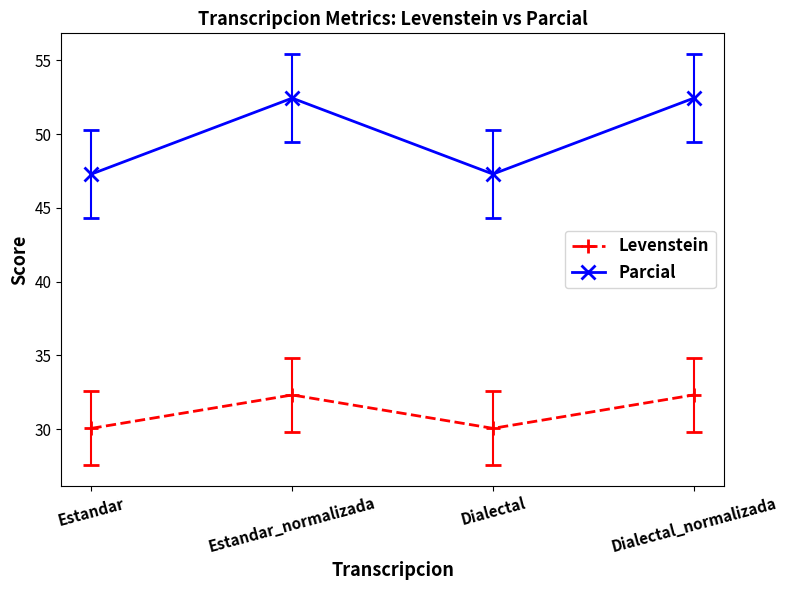

In Parcial, how many points are lower than both neighbors (excluding endpoints)?

1